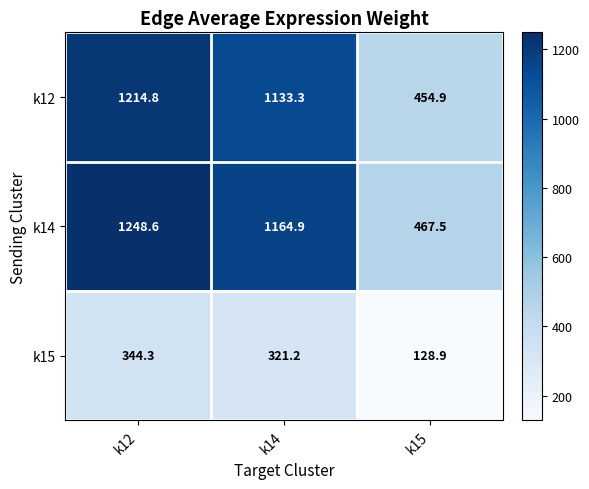

Reading left to right, transcribe all the data shown in this chart.

k12: k12=1214.8	k14=1133.3	k15=454.9
k14: k12=1248.6	k14=1164.9	k15=467.5
k15: k12=344.3	k14=321.2	k15=128.9